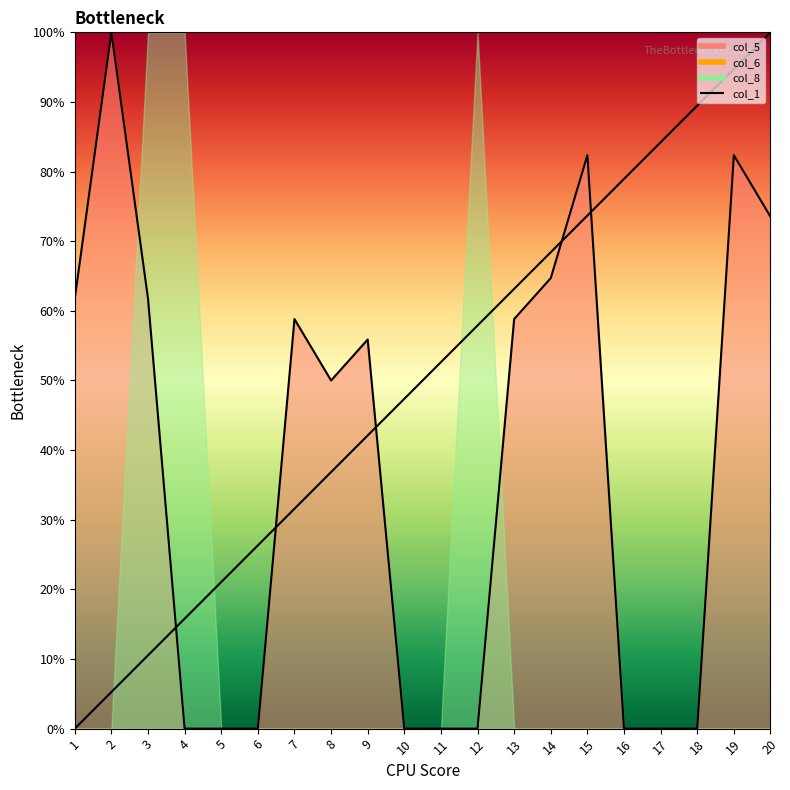

What is the sum of all col_1 values?

1000.0